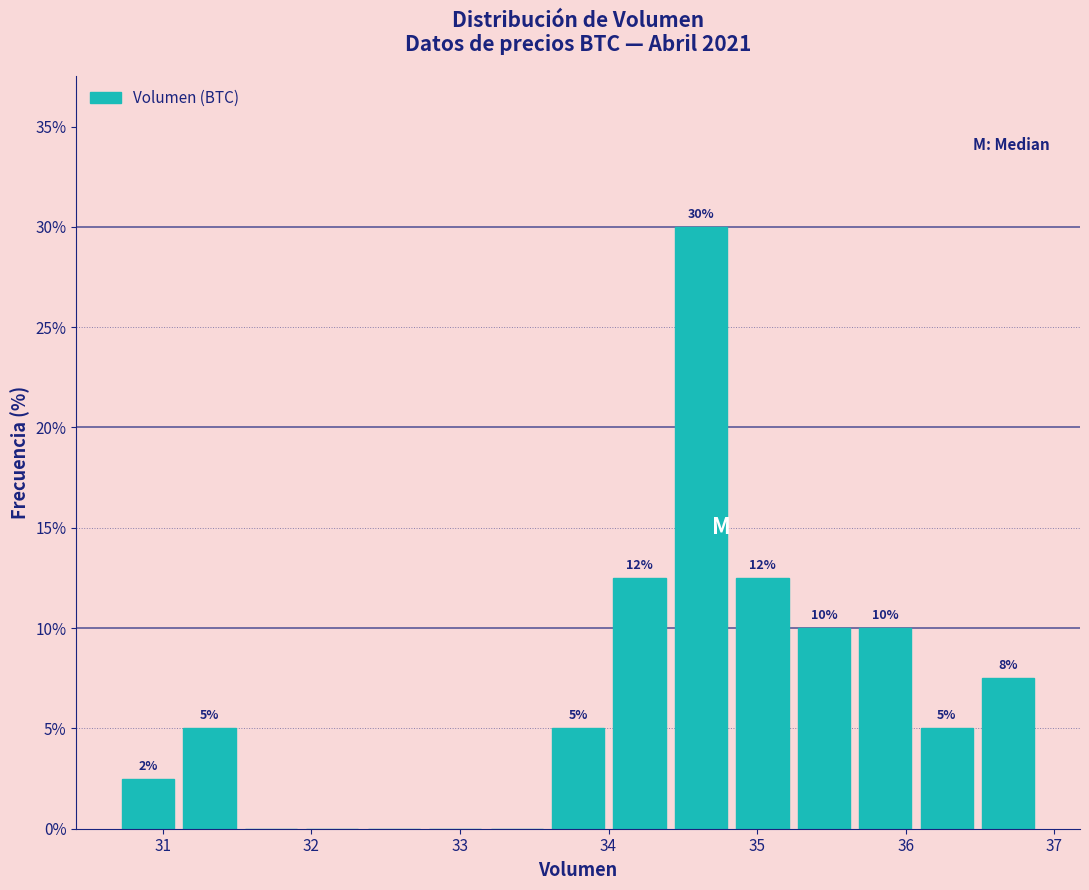

Over which range of the x-axis is the bar tallest?

34.4 to 34.8